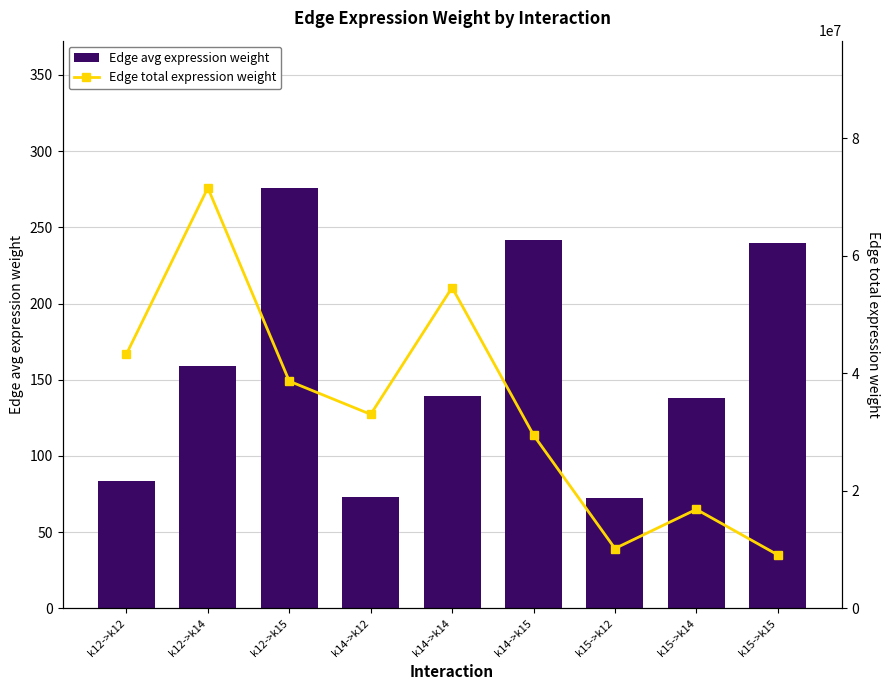

Is the value of Edge total expression weight at k12->k14 greater than the value of Edge avg expression weight at k15->k12?

Yes